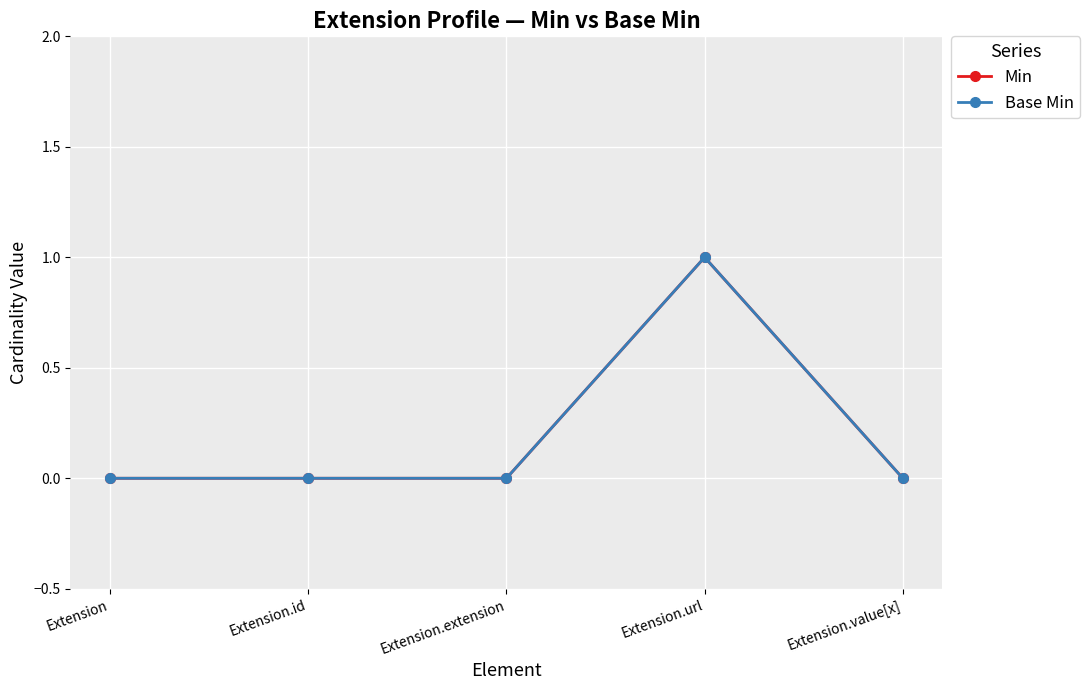

How many Base Min values are between 0 and 1?

5